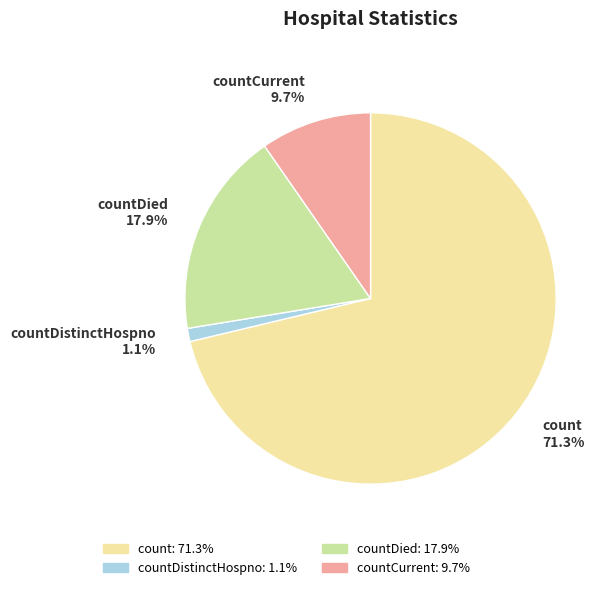

To the nearest percent, what portion does count represent?

71%